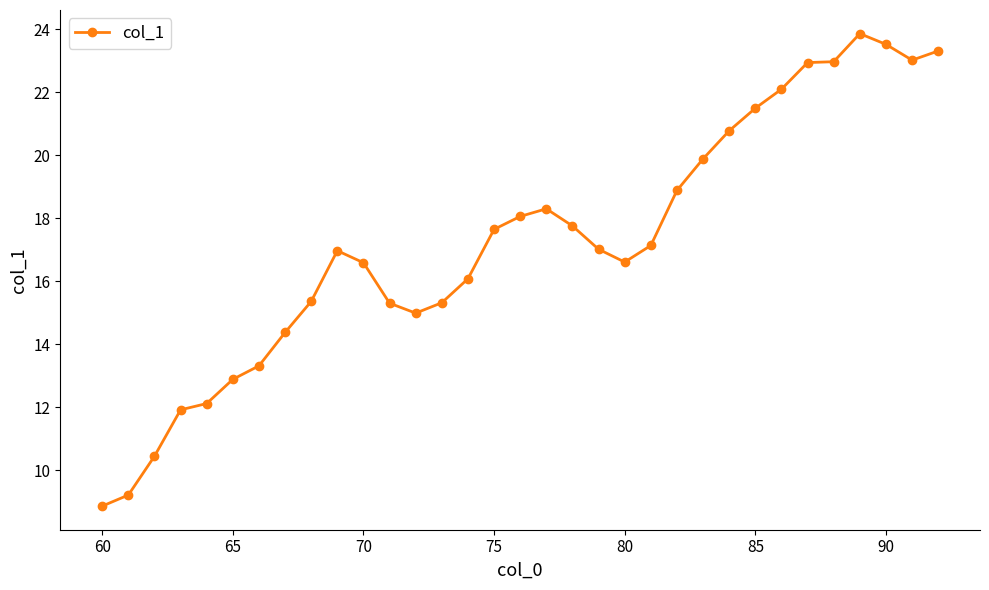

True or false: there are more than 0 points higher than both neighbors.

True